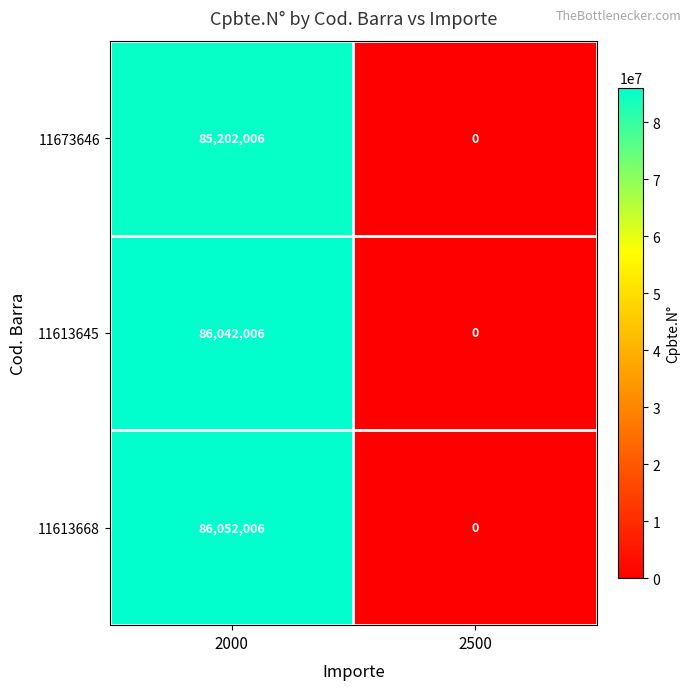

List the series in order of their peak value, highest first.

11613668, 11613645, 11673646